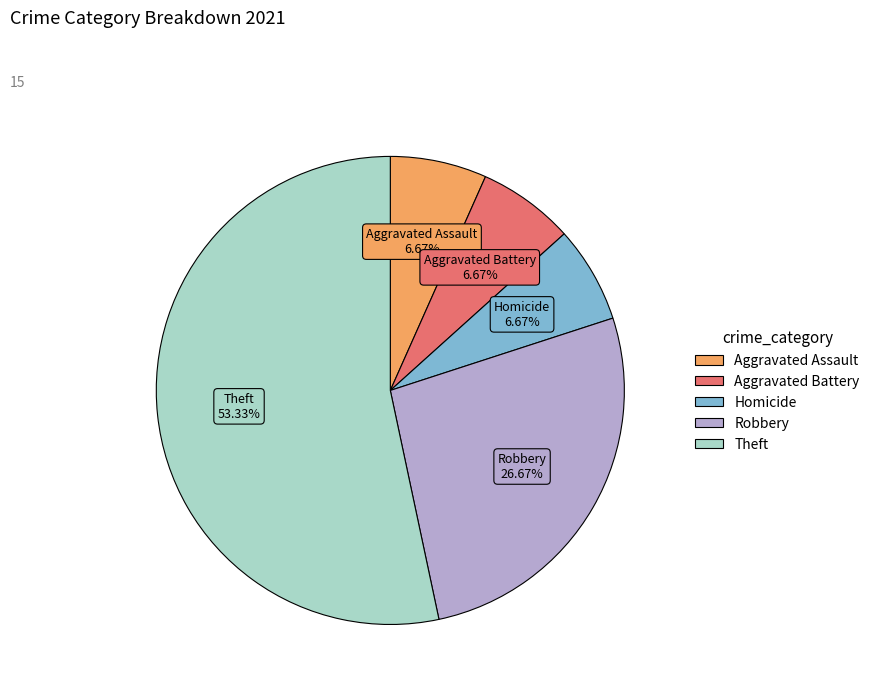

Between Aggravated Battery and Theft, which is larger?

Theft